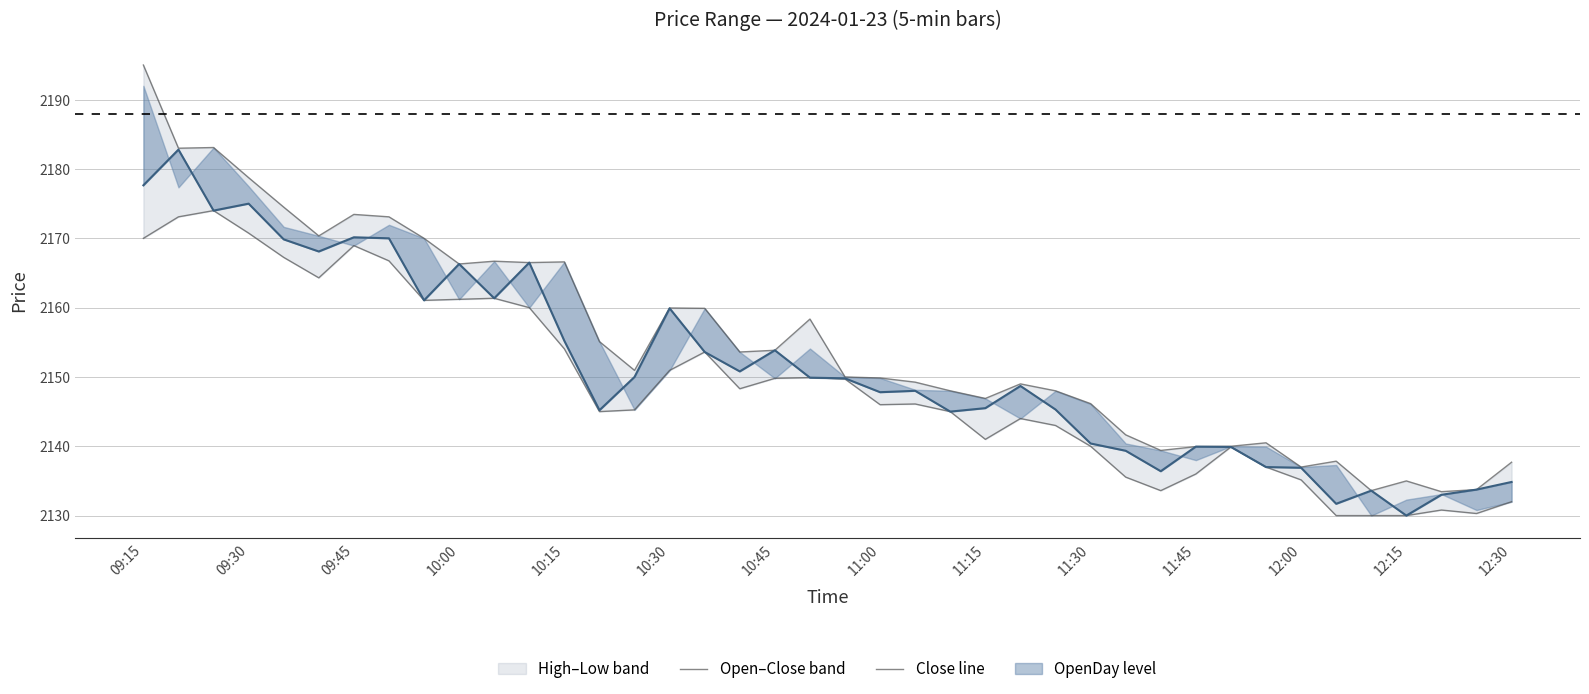

What is the sum of all Low values?

85950.6